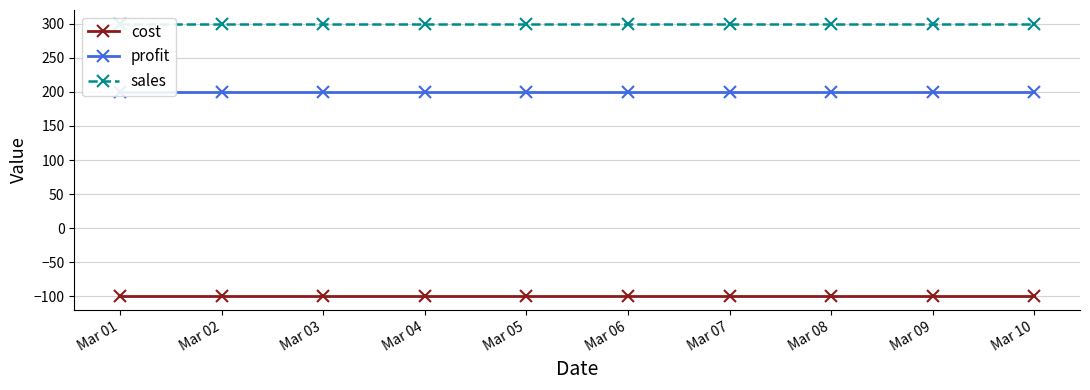

What is the difference between the highest and lowest values at Mar 04?

400